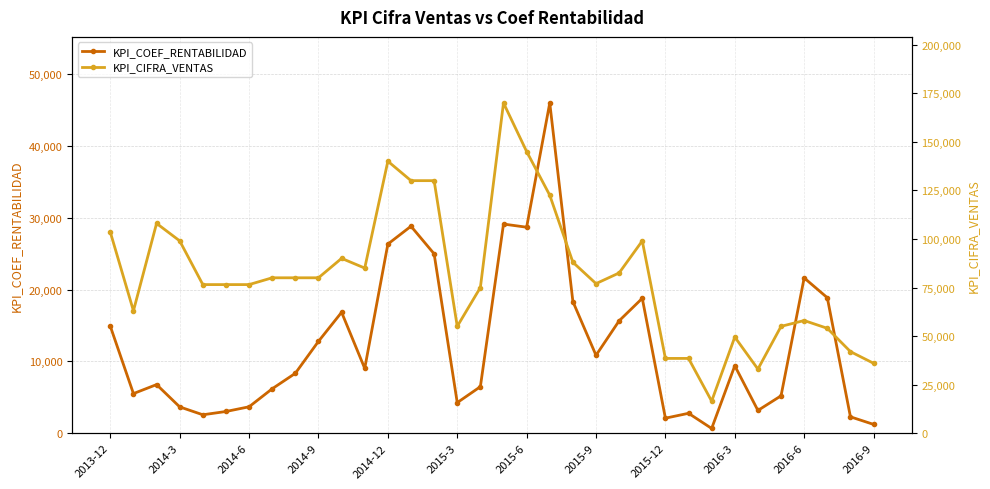

What position from the left is 14?

15